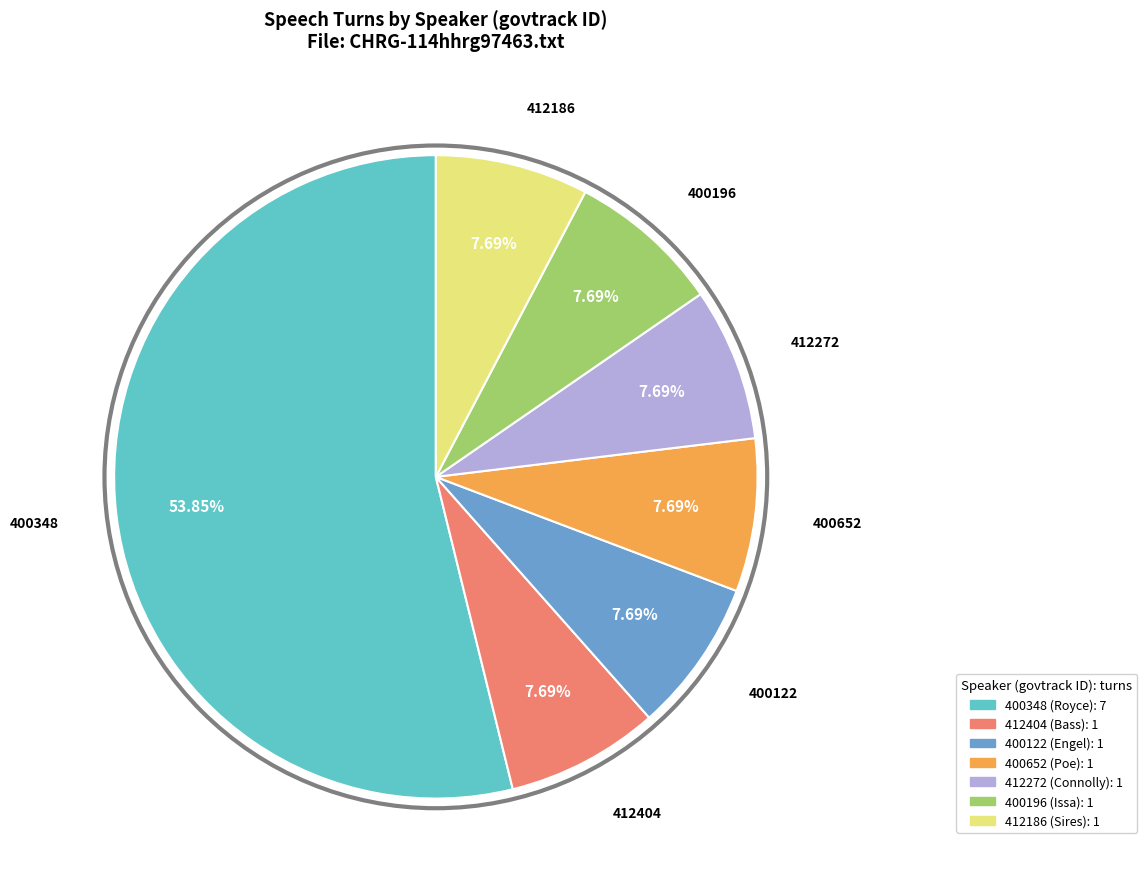

Is there any slice that represents more than half of the pie?

Yes